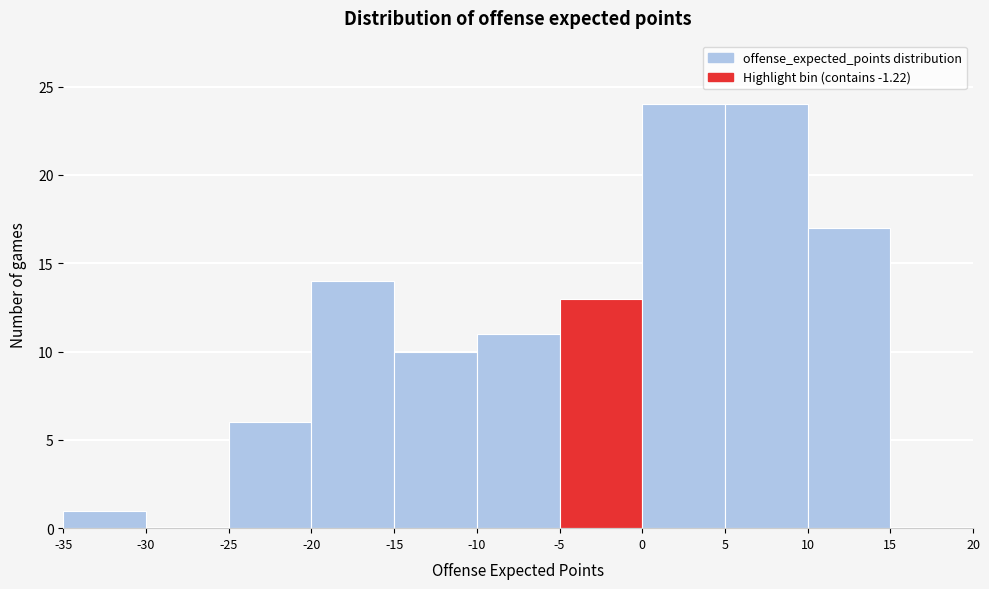

Reading left to right, list every bar in this chart as the range it spans on the x-axis followed by its height. The values are not printed on the chart, so give them approximately, as read against the axis.

-35 to -30: 1
-30 to -25: 0
-25 to -20: 6
-20 to -15: 14
-15 to -10: 10
-10 to -5: 11
-5 to 0: 13
0 to 5: 24
5 to 10: 24
10 to 15: 17
15 to 20: 0